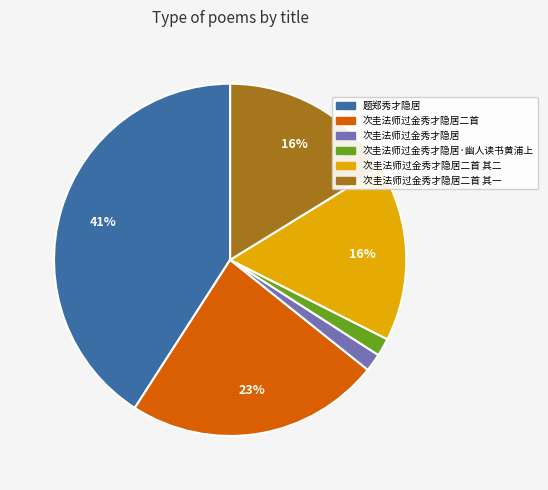

To the nearest percent, what is the average slice percentage?

17%